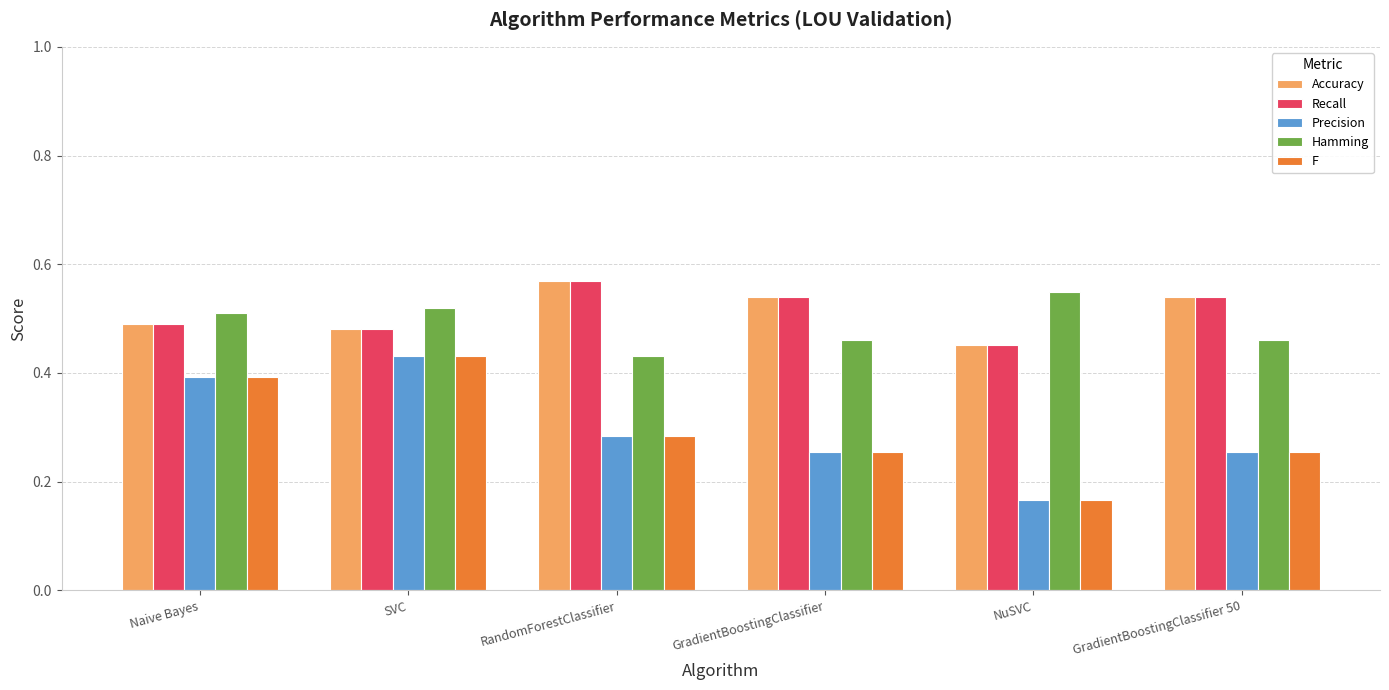

Count the Recall values in the range 0 to 1.

6